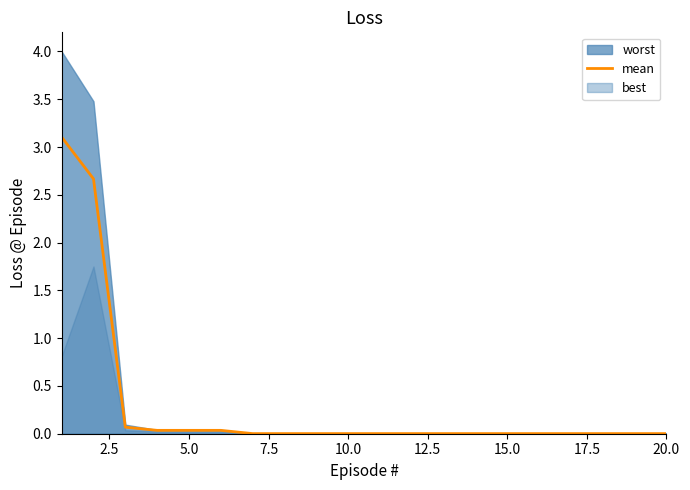

What is the maximum value for mean?

3.1